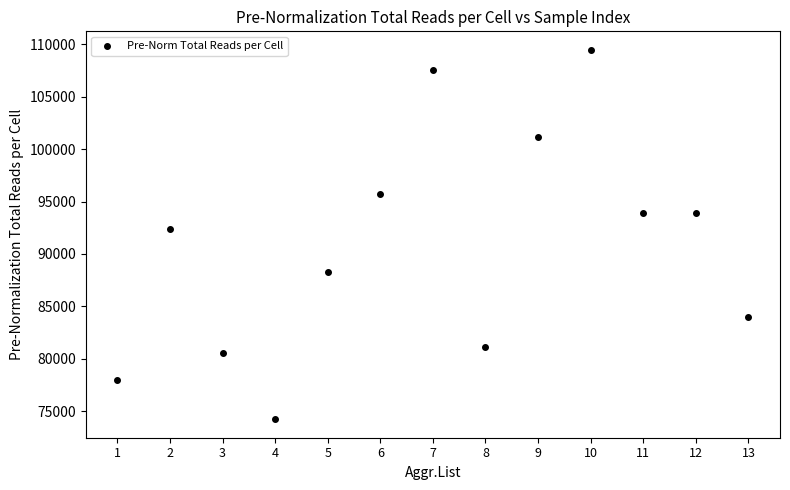

What is the range of X values (max minus min)?

12